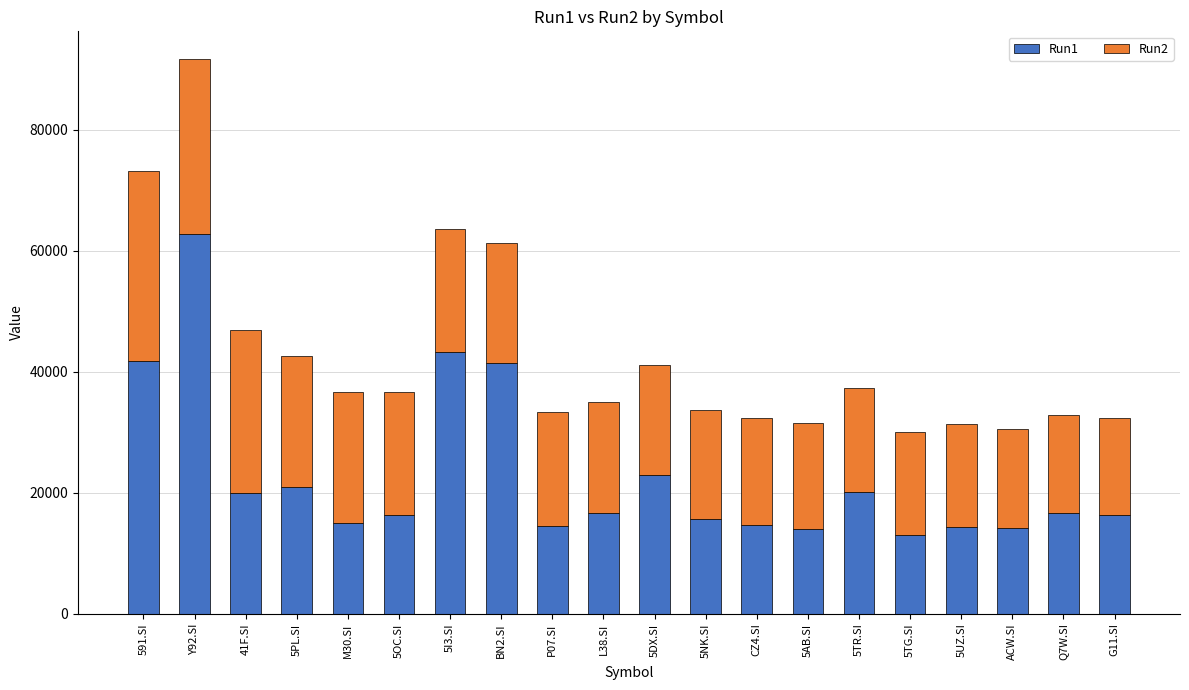

Read the Run1 value at CZ4.SI.

14615.0